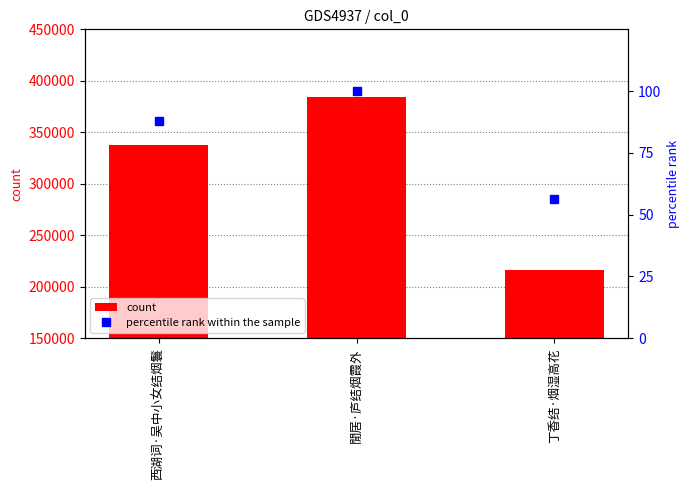

At which category is the sum across all series the highest?

閒居·庐结烟霞外